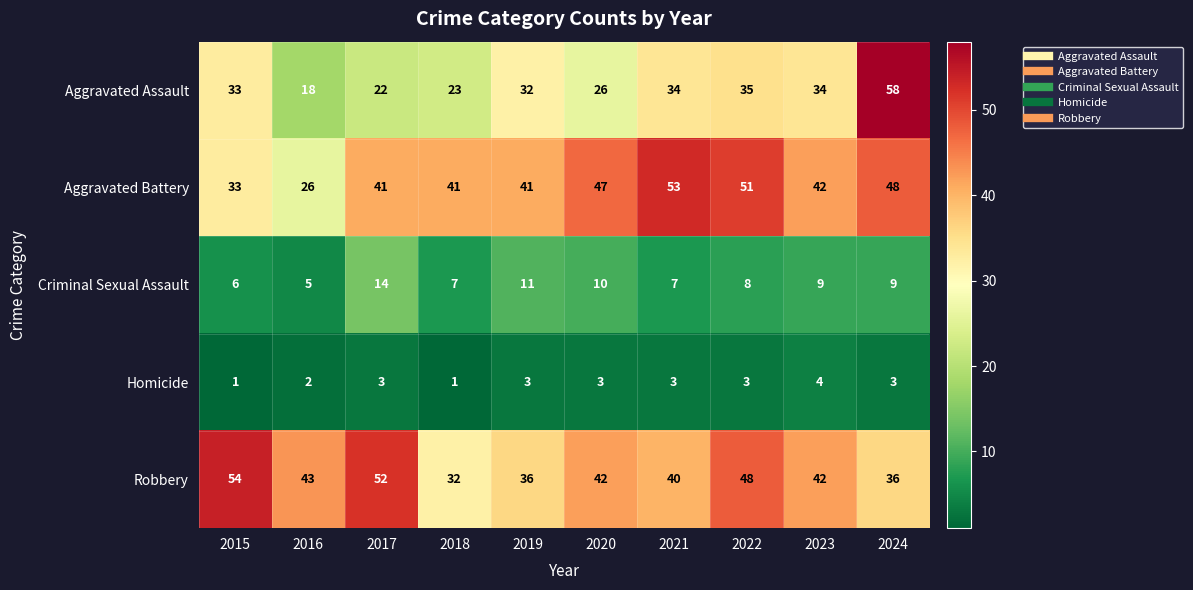

At which category does the chart reach its peak across all series?

2024